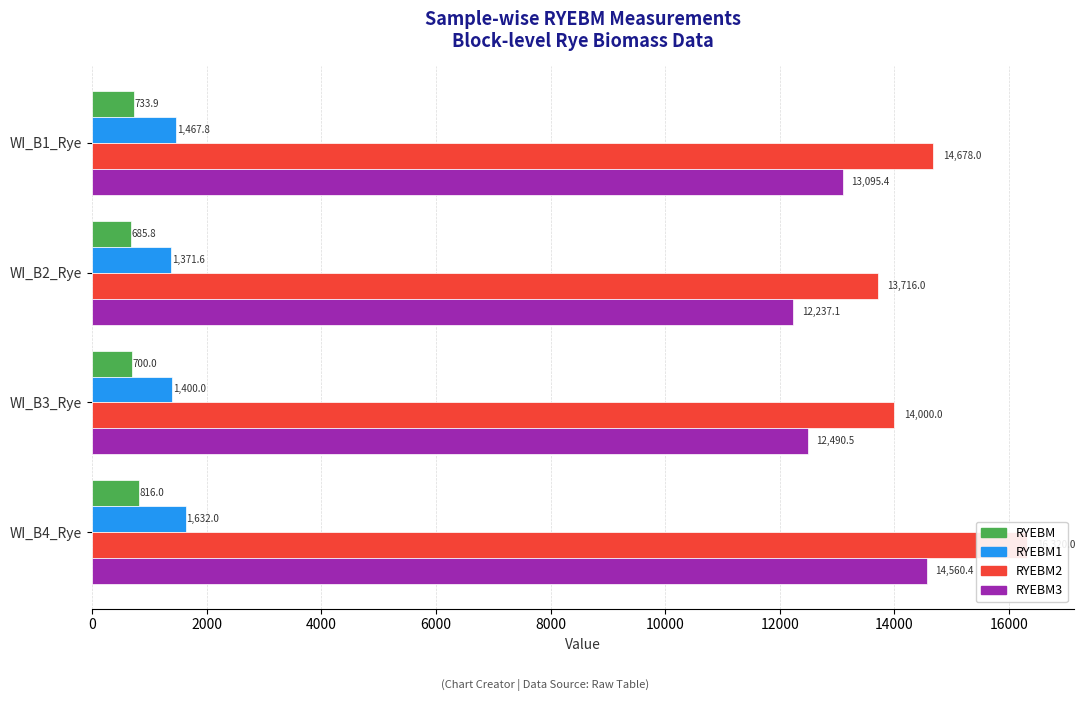

Between 0 and 4000, which series saw the biggest shift?

RYEBM2